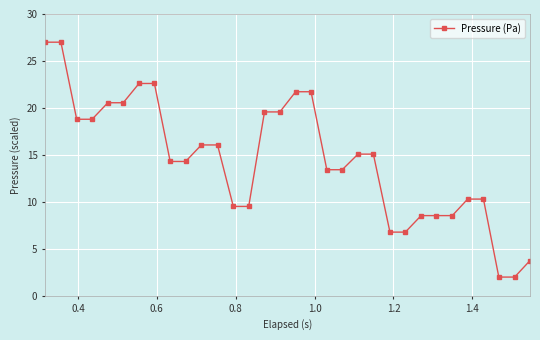

What is the minimum value shown in the chart?

2.0